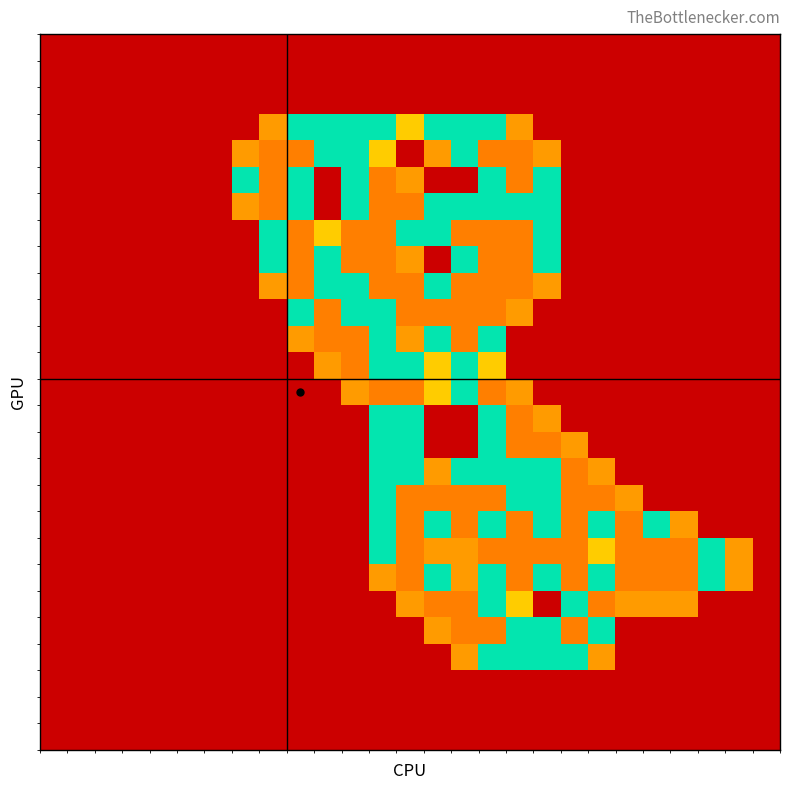

At which category does the chart reach its peak across all series?

8